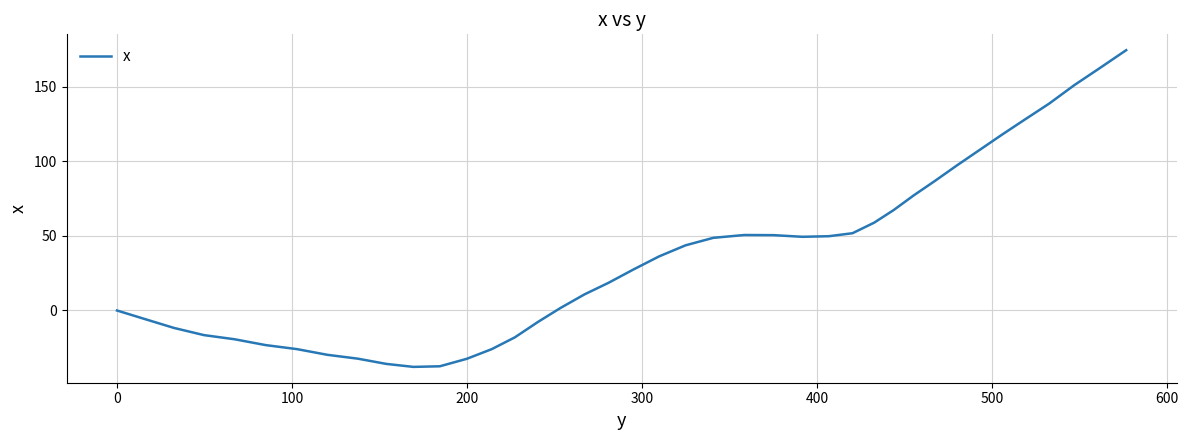

What is the greatest value displayed?

174.5